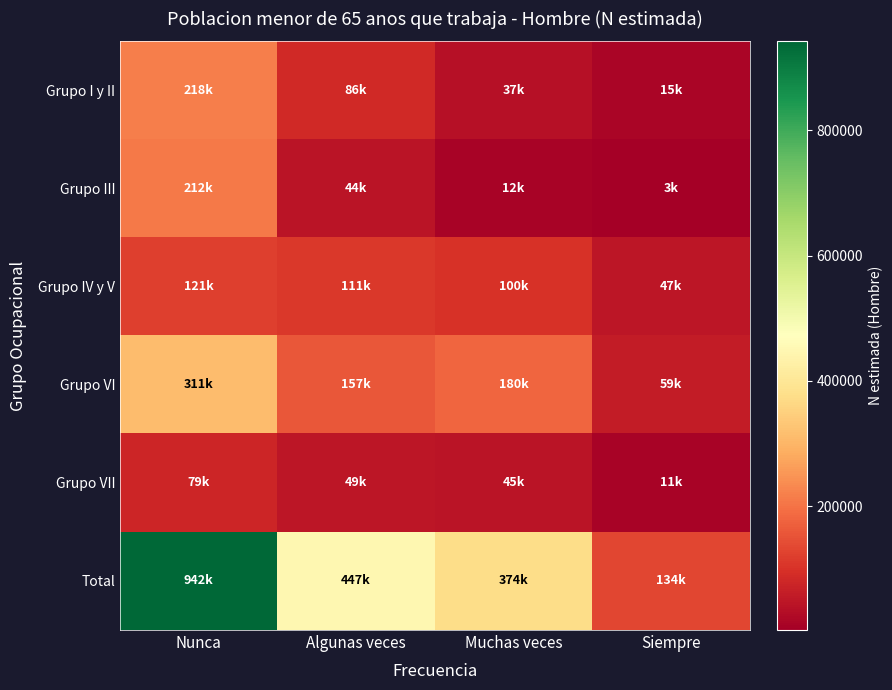

Between Siempre and Algunas veces, which is larger?

Algunas veces